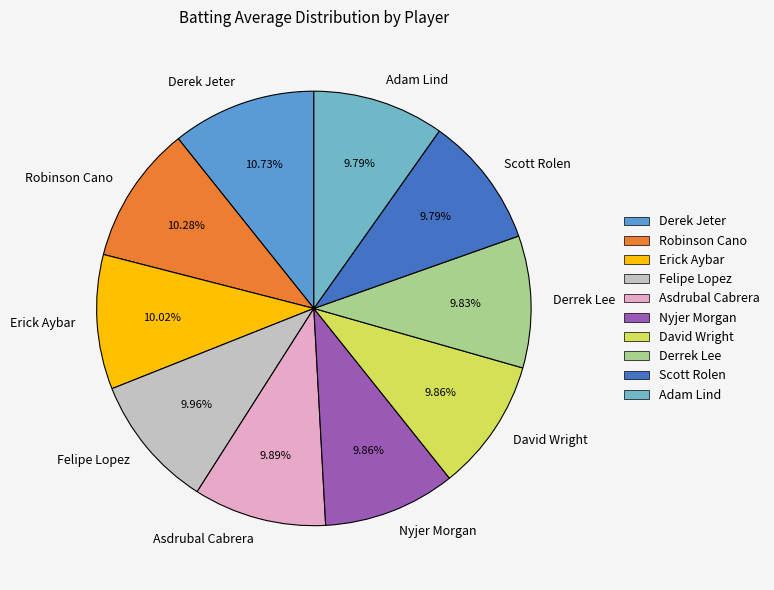

How many slices are in this pie chart?

10